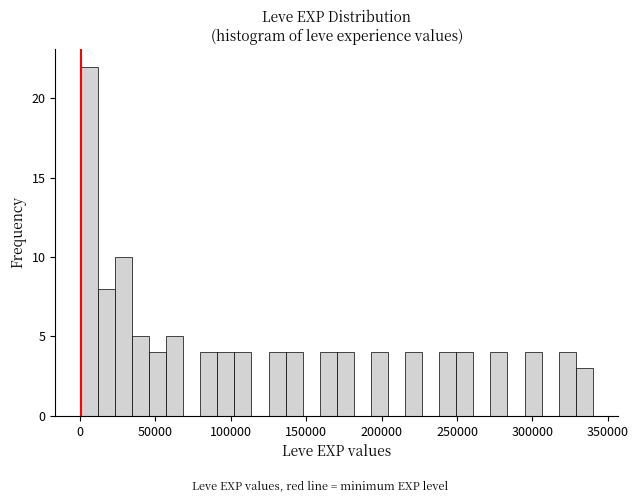

Read against the x-axis, roughly where is the centre of the tallest bar?

5000